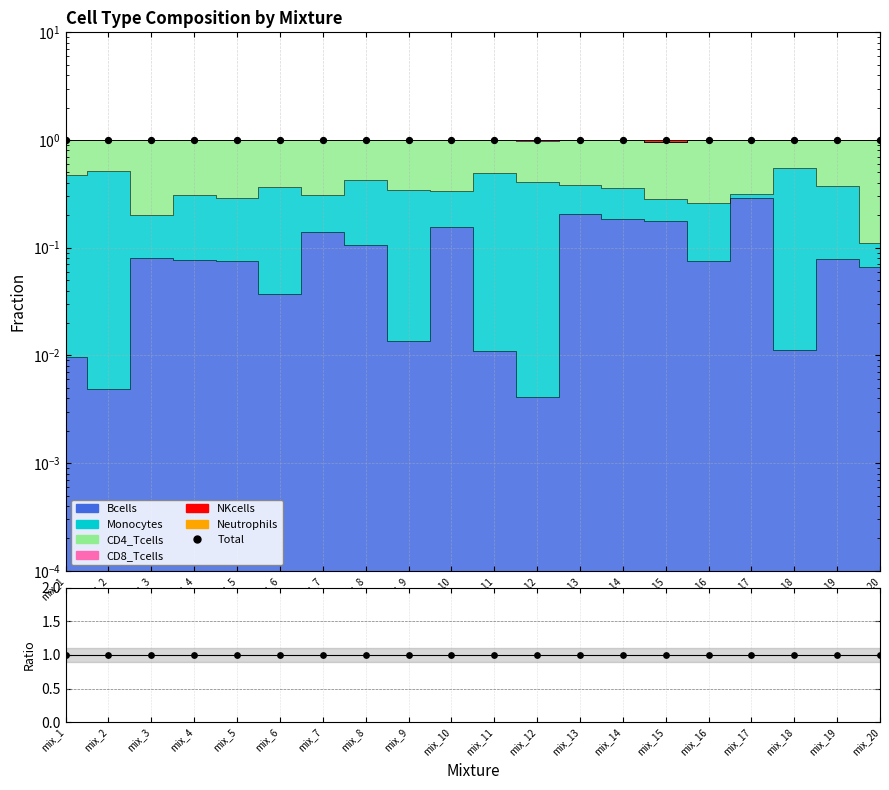

Which series has the widest spread of Y values?

CD4_Tcells